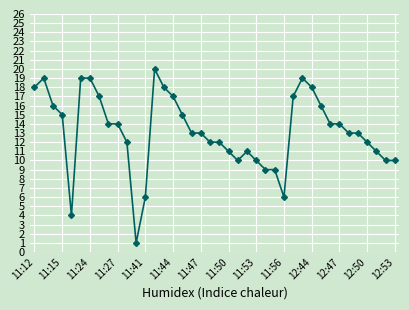

What is the sum of all values?

527